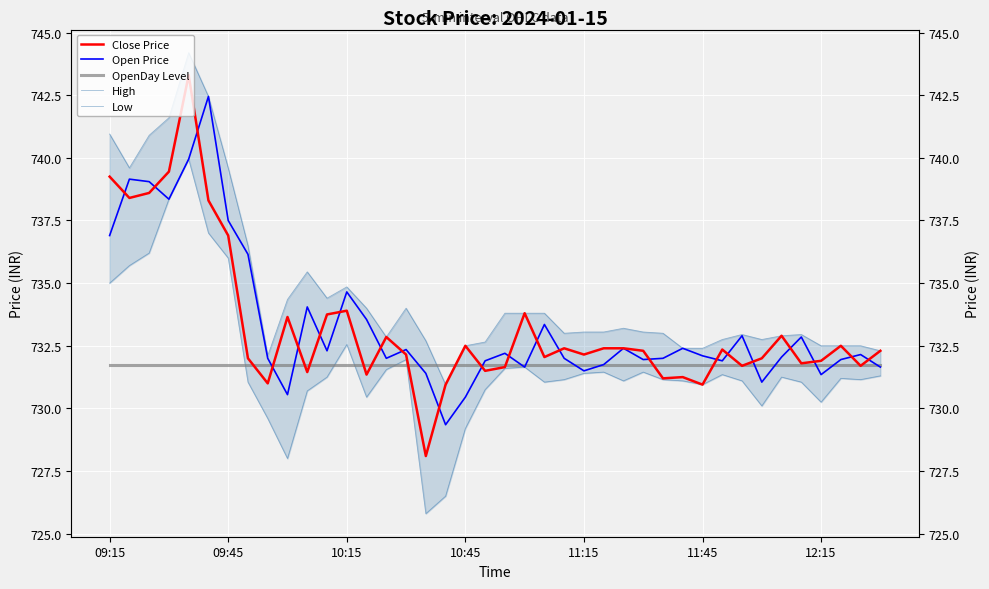

What is the value of the Close Price point at the 33rd from the left?

731.7